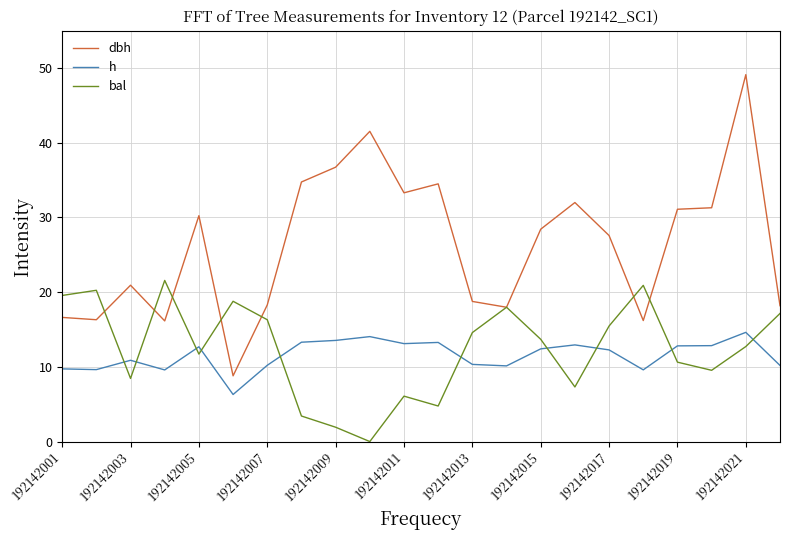

Rank the series by their maximum value, from highest to lowest.

dbh, bal, h